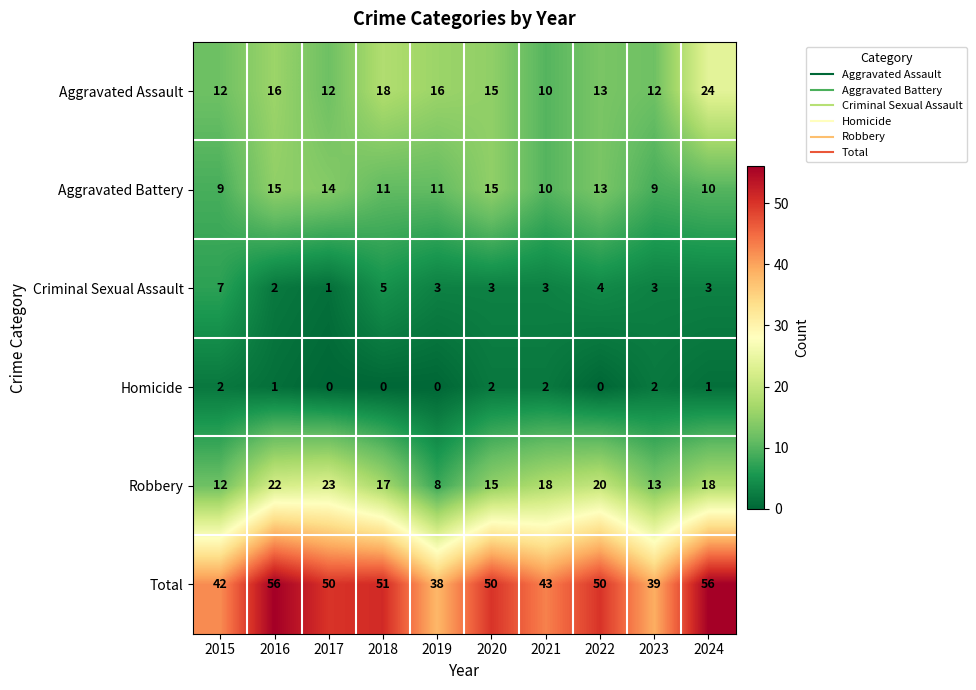

What is the maximum value shown in the chart?

56